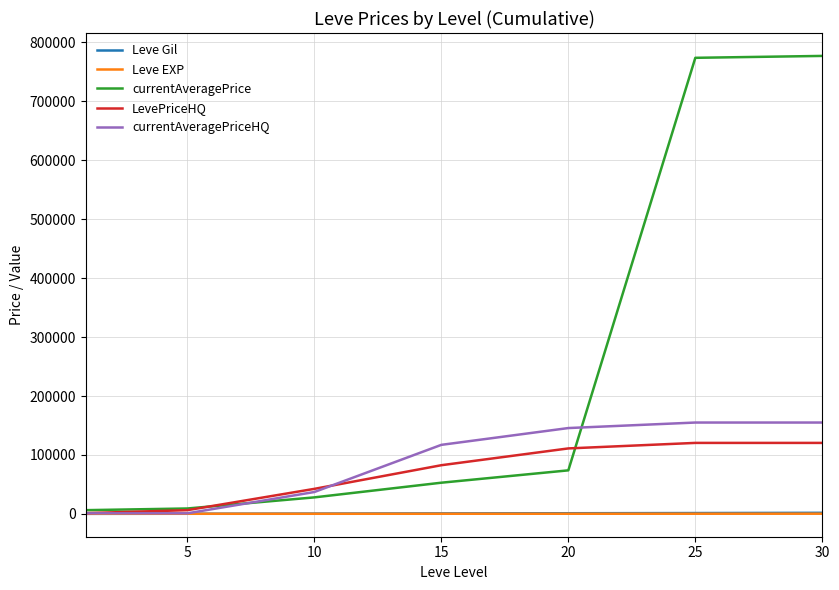

What is the greatest value displayed?

777189.1